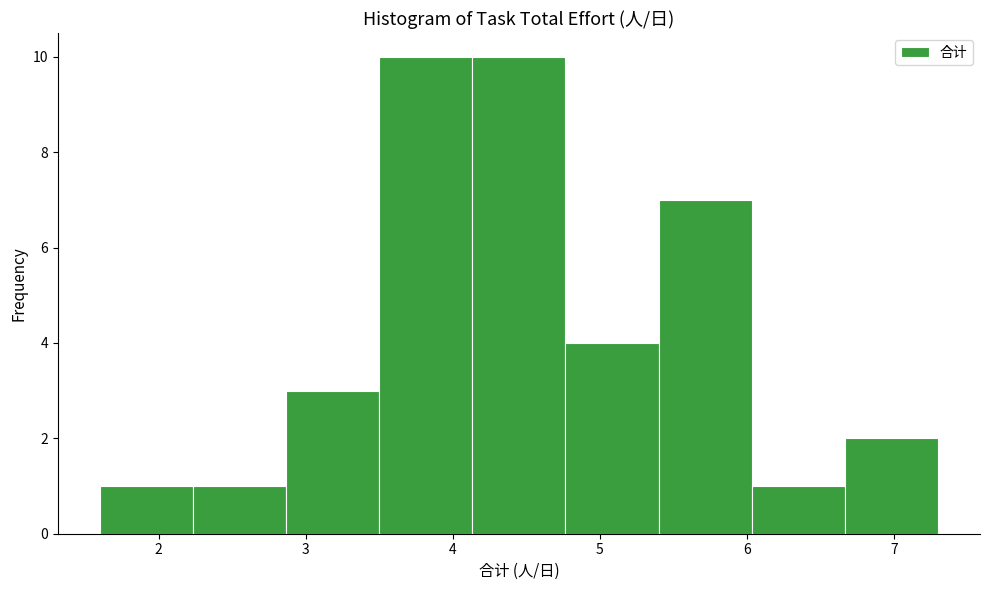

How tall is the bar that spans 2.9 to 3.5 on the x-axis? Neither the bar edges nor the heights are printed on the chart, so give them approximately, as read against the axes.

3